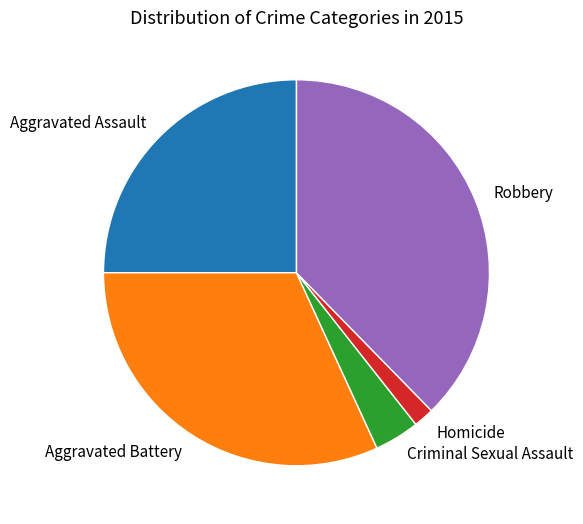

True or false: Homicide accounts for 2% of the total.

True